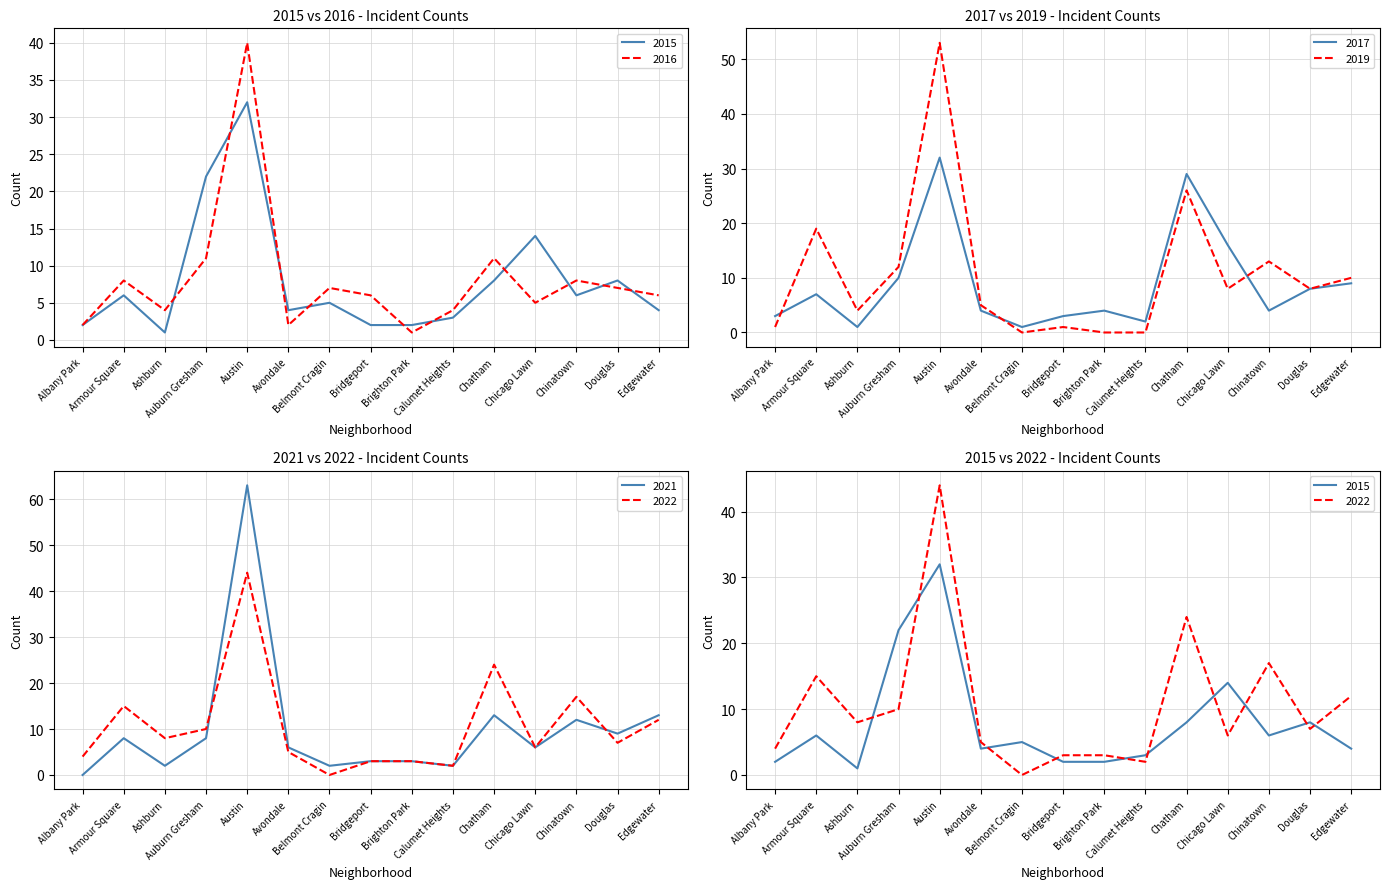

How many values in the 2016 series are below 6?

6